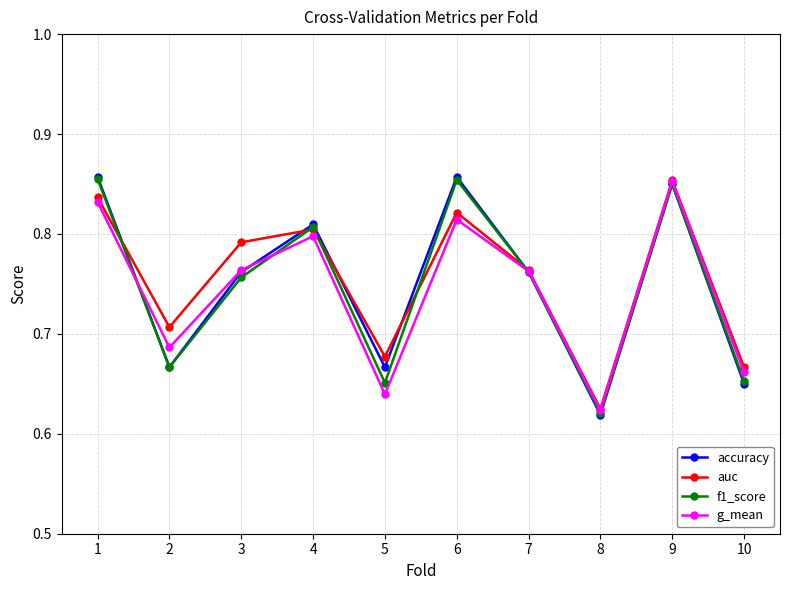

What is the sum of all f1_score values?

7.5